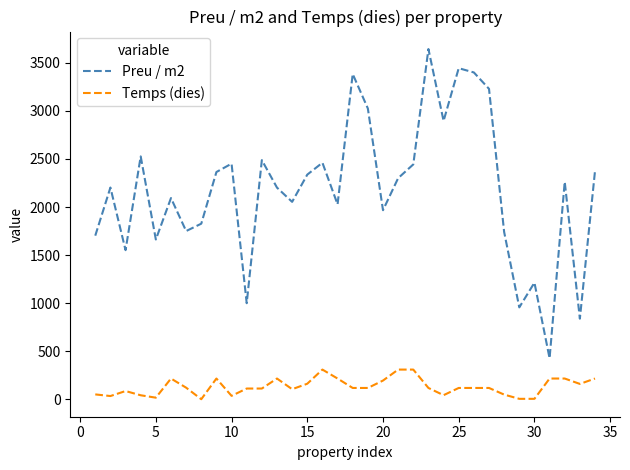

True or false: Temps (dies) and Preu / m2 cross at least once.

False